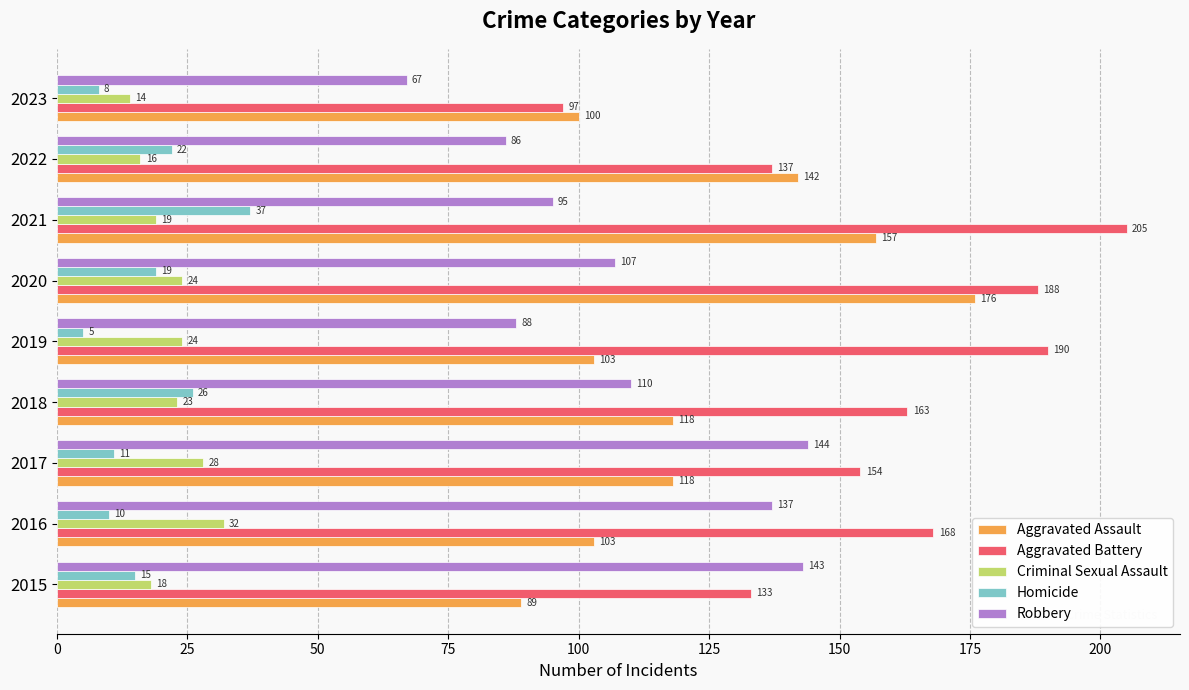

What is the smallest value displayed?

5